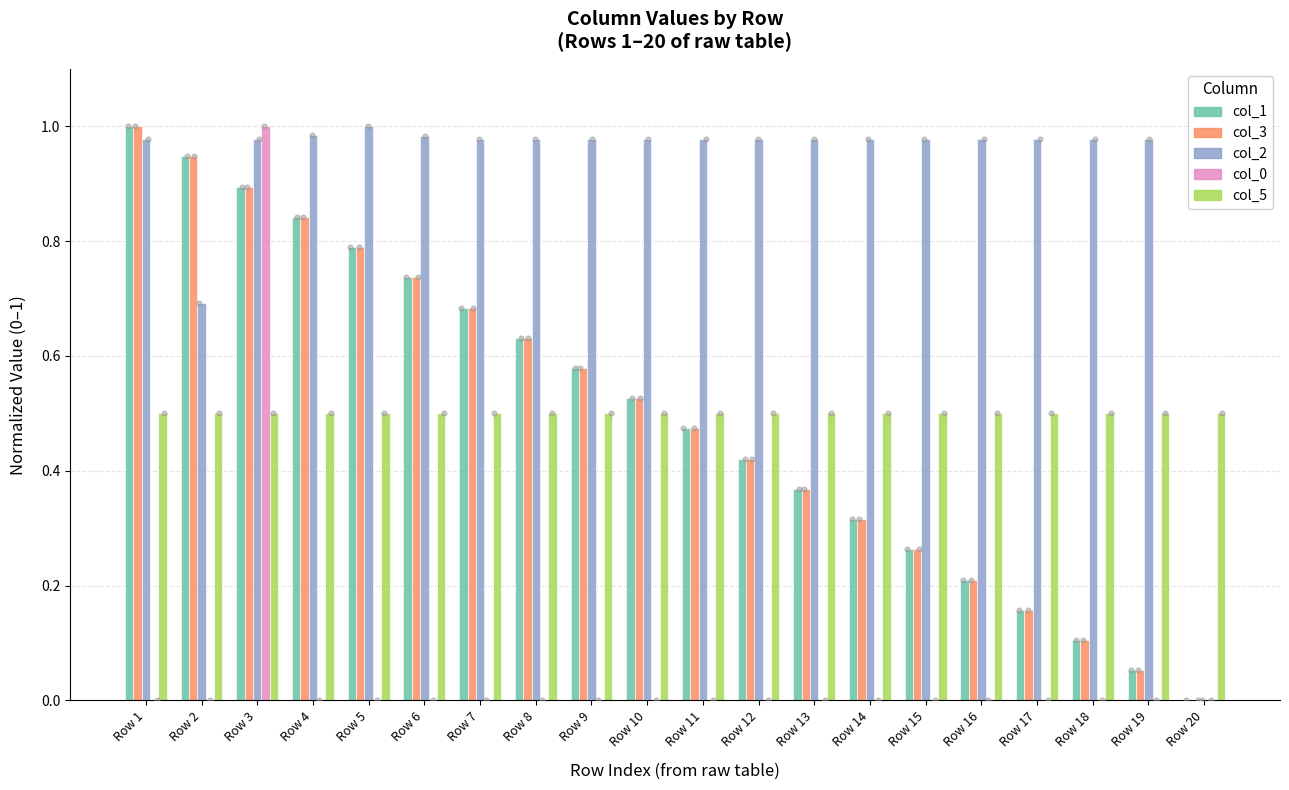

Which series reaches the minimum Y coordinate?

col_1